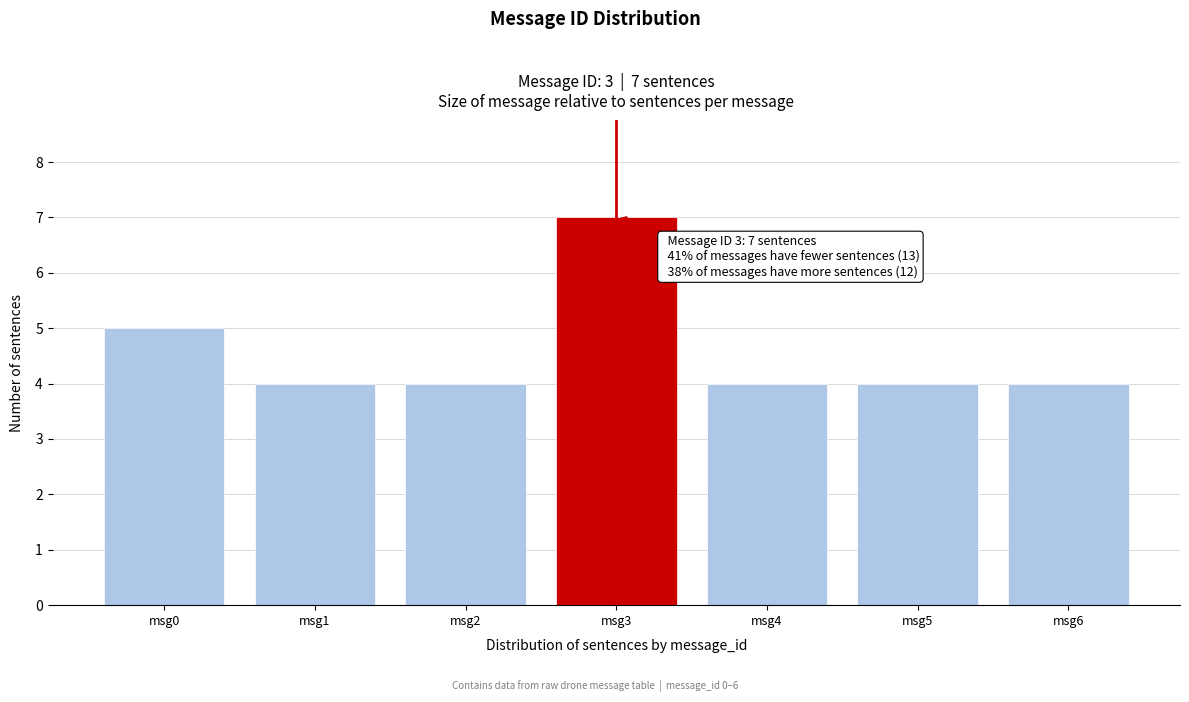

Reading left to right, extract all data points from this chart.

5	4	4	7	4	4	4